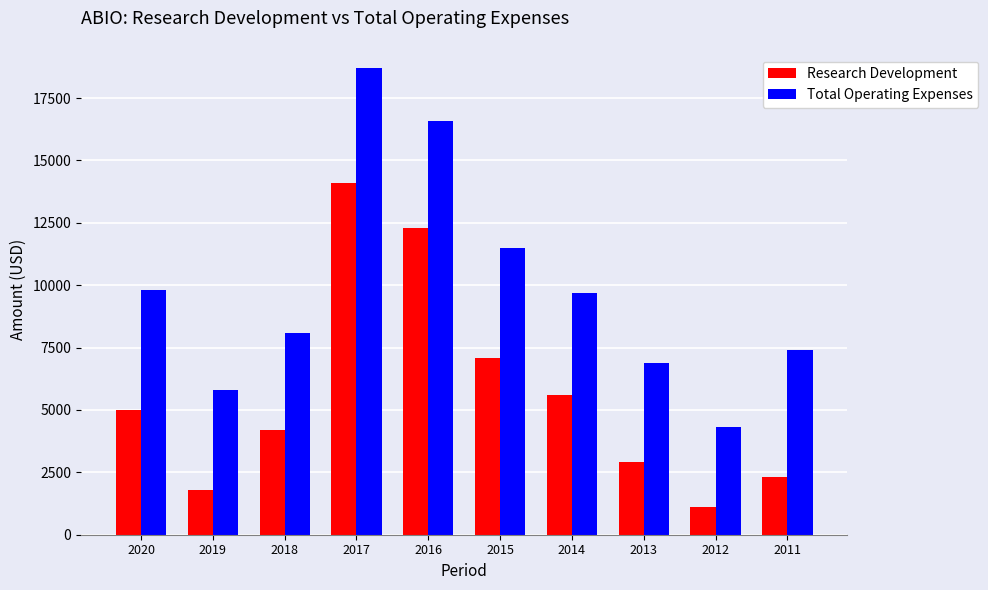

What are all the series names shown in the legend?

Research Development, Total Operating Expenses